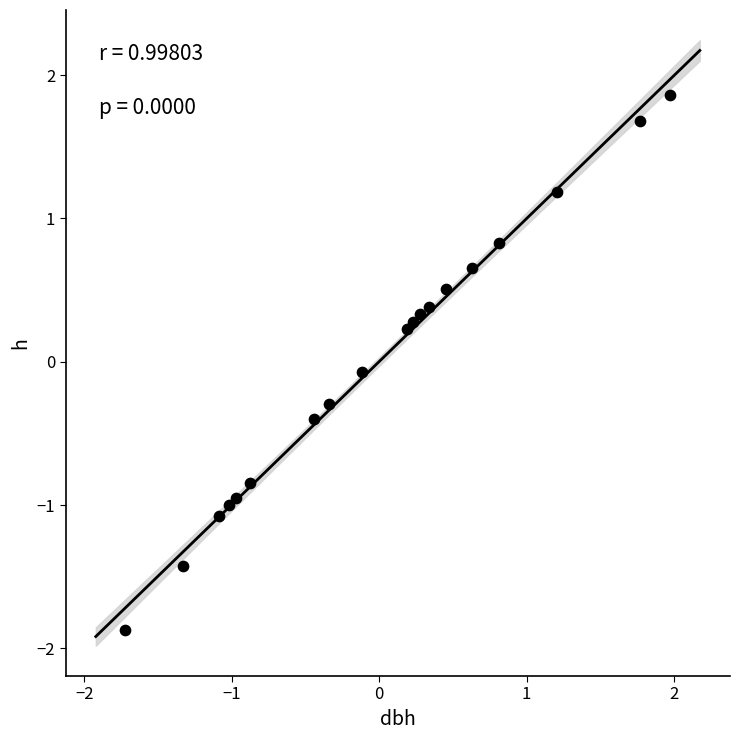

What is the range of X values (max minus min)?

3.7